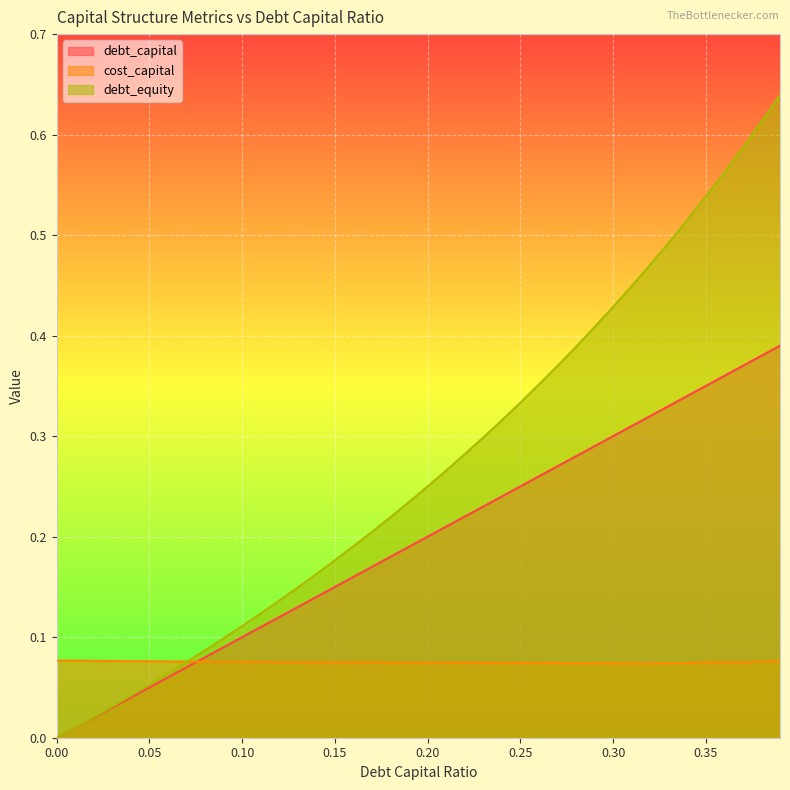

Where do debt_capital and cost_capital first cross each other?

0.07 and 0.08